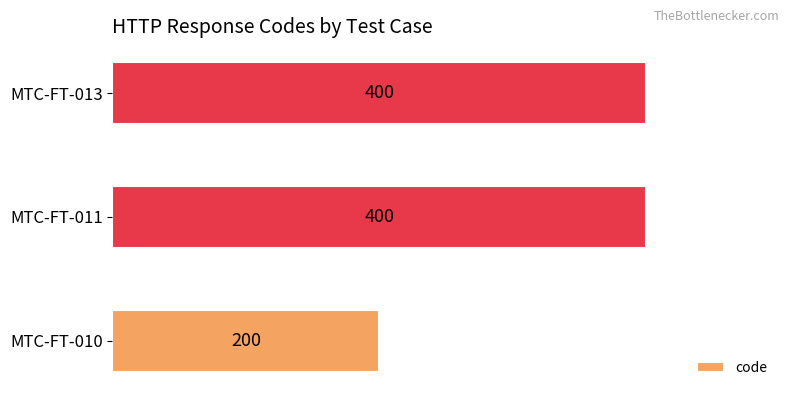

What is the difference between the second highest and minimum values?

200